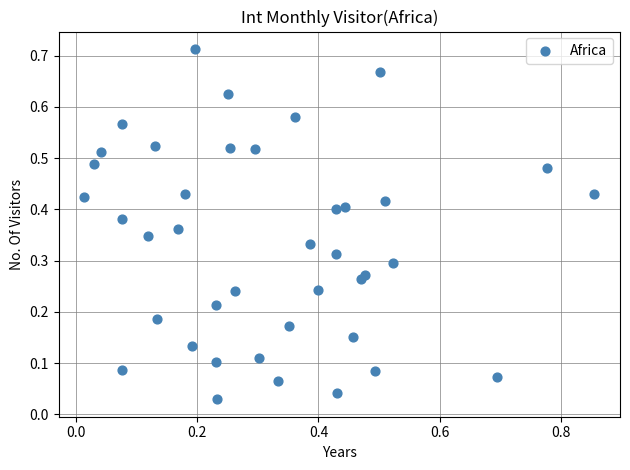

What is the range of X values (max minus min)?

0.8